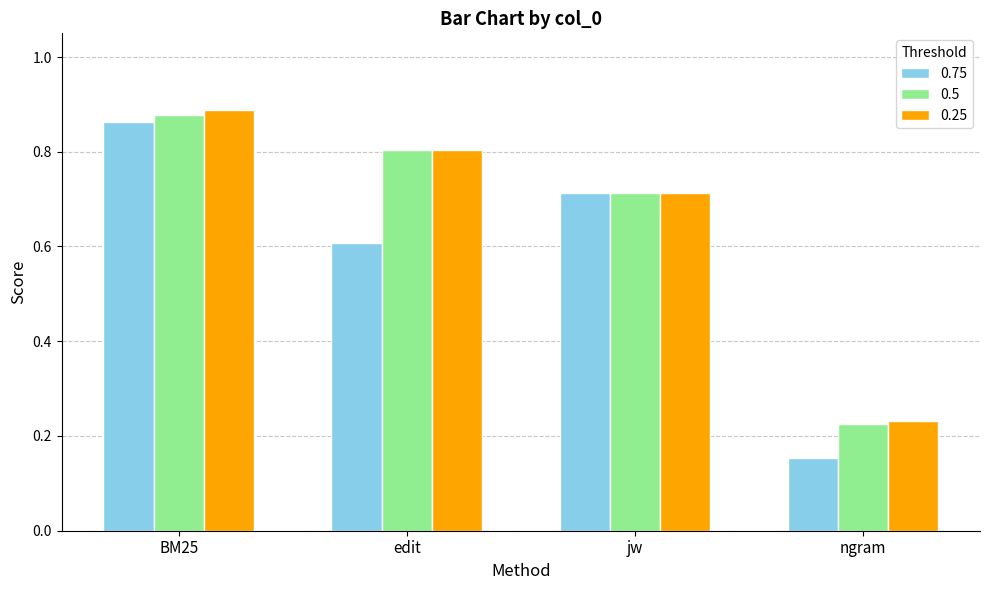

List the series in order of their peak value, highest first.

0.25, 0.5, 0.75